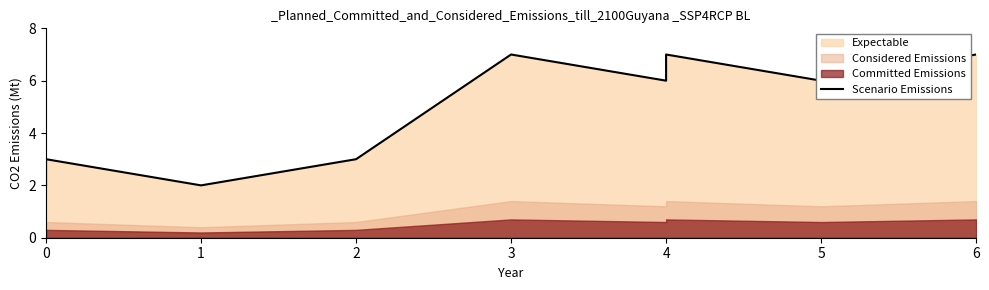

Count the values in the range 3 to 7.

7